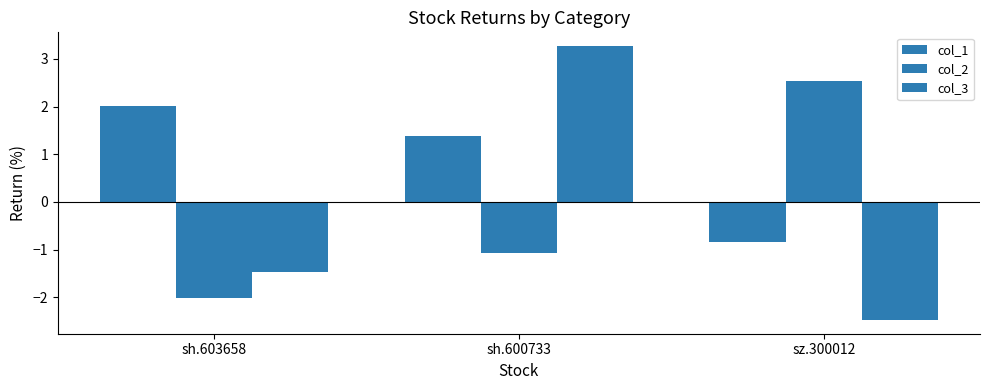

Count the number of data series in this chart.

3